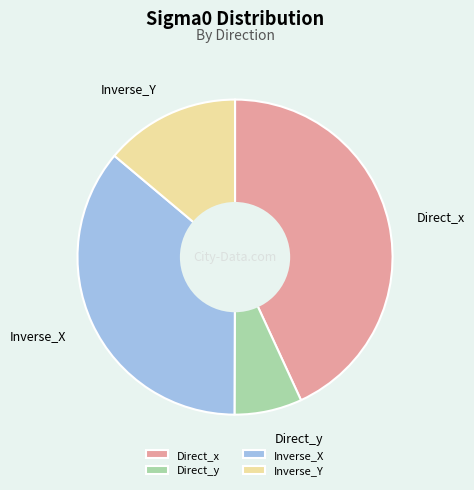

Is it true that Direct_x is 53% of the pie?

False